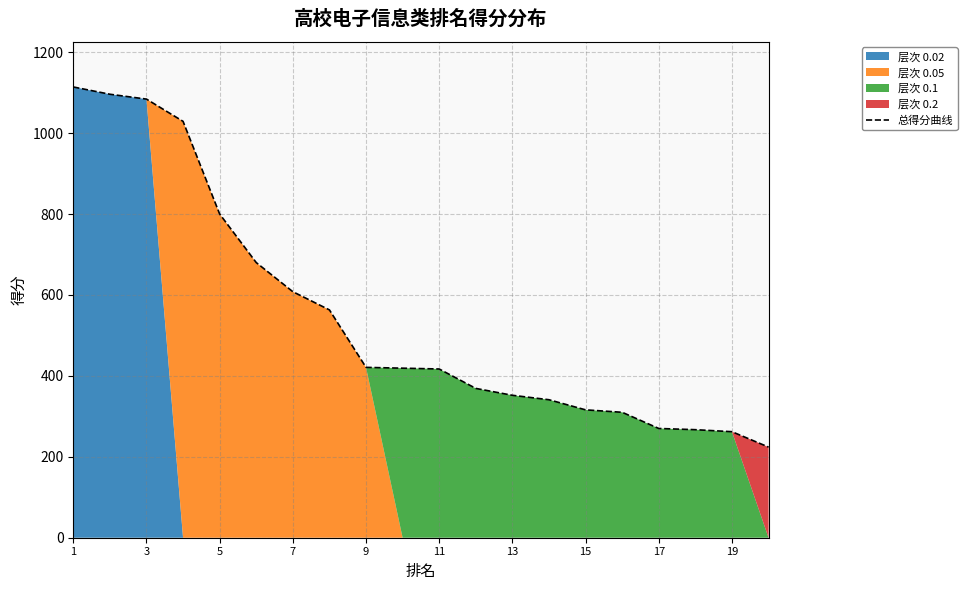

How many data points are above 419?

9